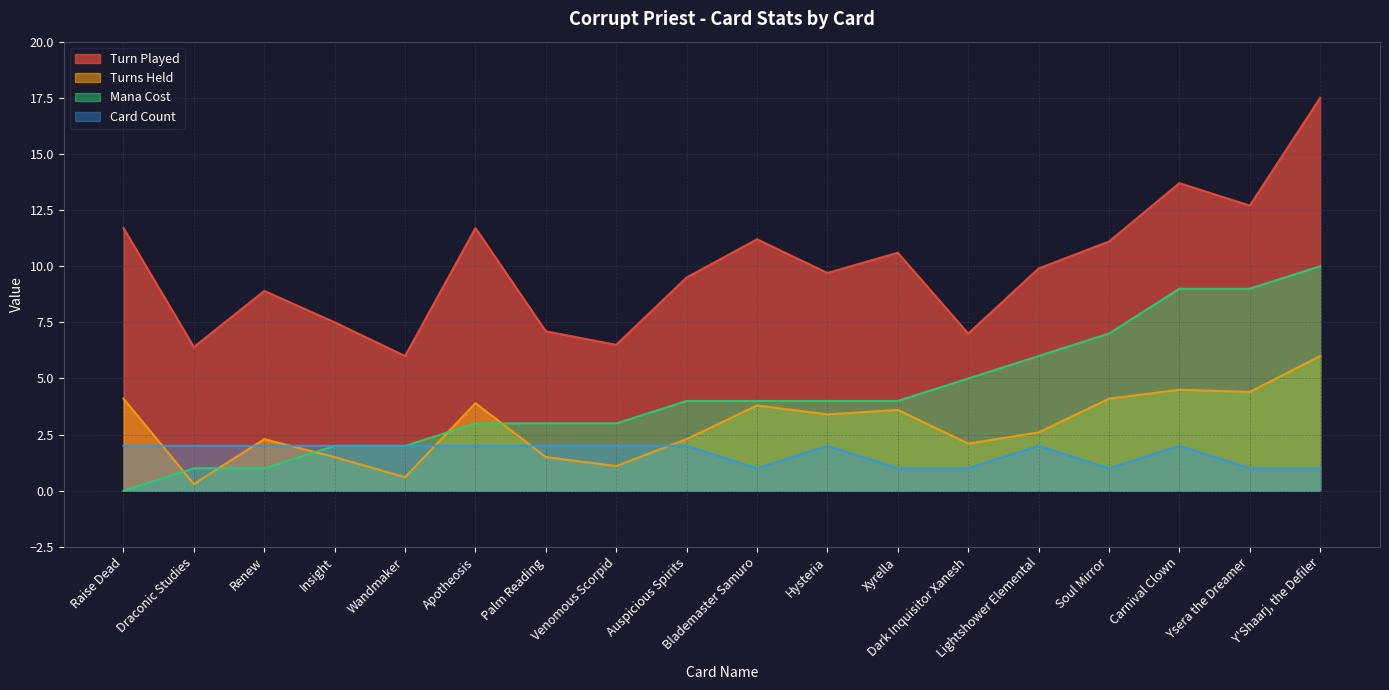

List the series in order of their peak value, lowest first.

Card Count, Turns Held, Mana Cost, Turn Played